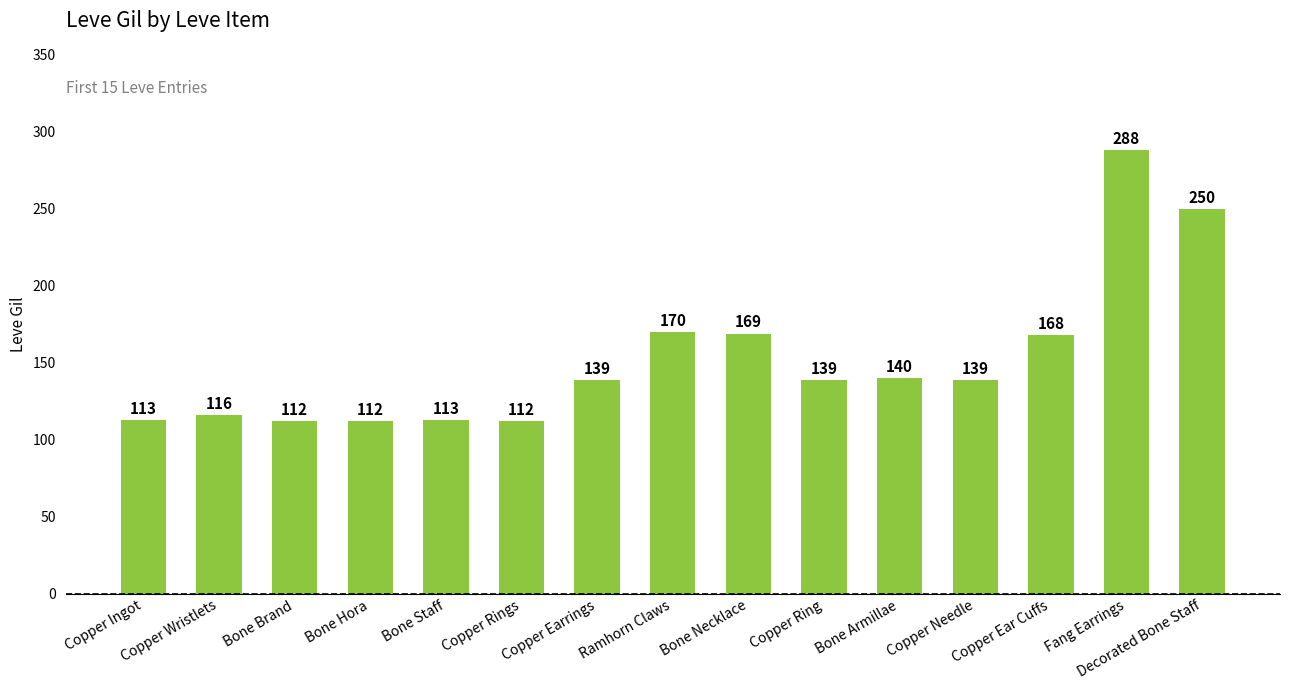

What is the average value?

152